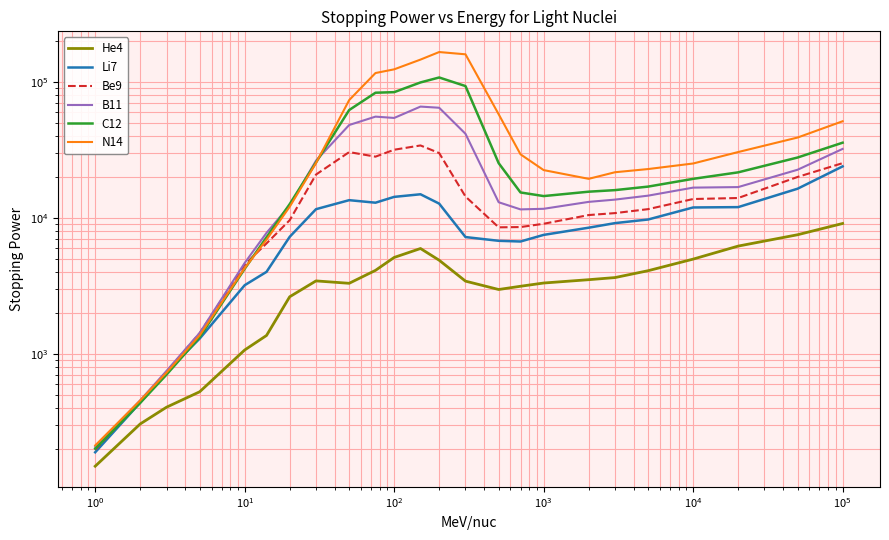

Which series has the largest range (max minus min)?

N14